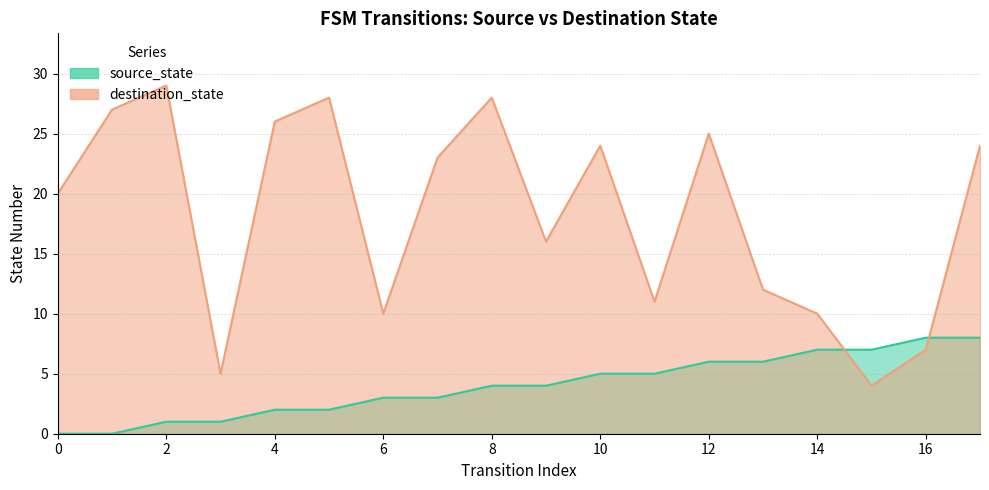

Where do destination_state and source_state first cross each other?

14 and 15